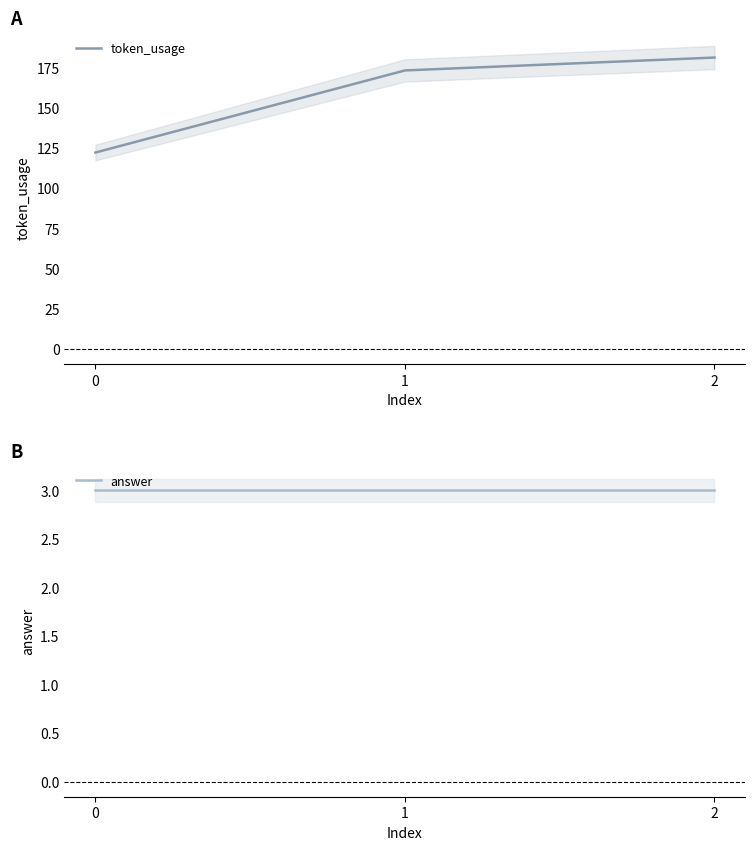

List the series in order of their peak value, lowest first.

answer, token_usage